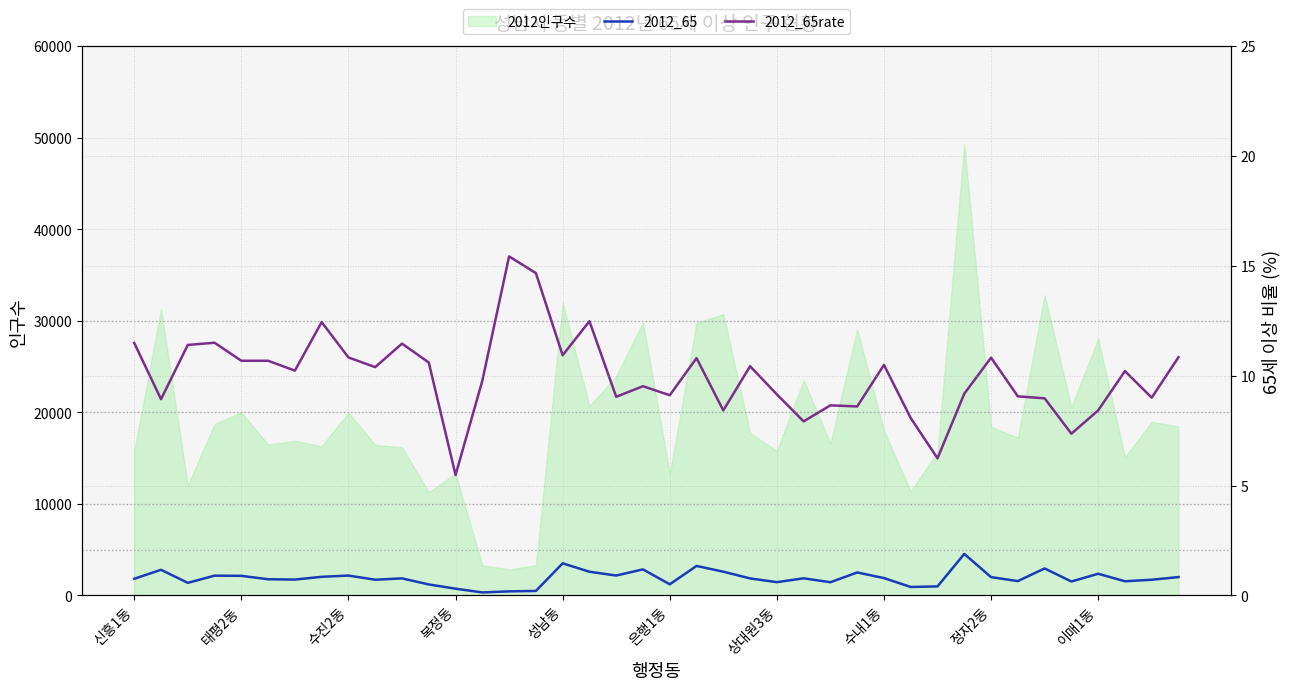

The 2012_65rate series shows 8.1 at 복정동. True or false?

False